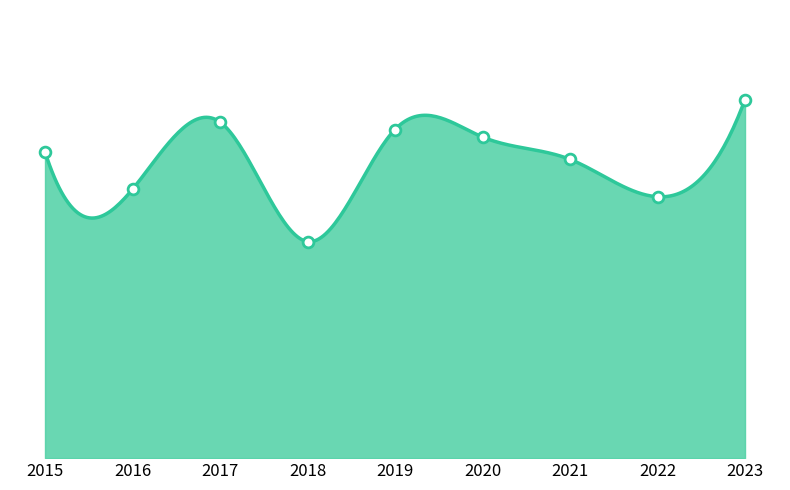

Between 2015 and 2022, which is larger?

2015